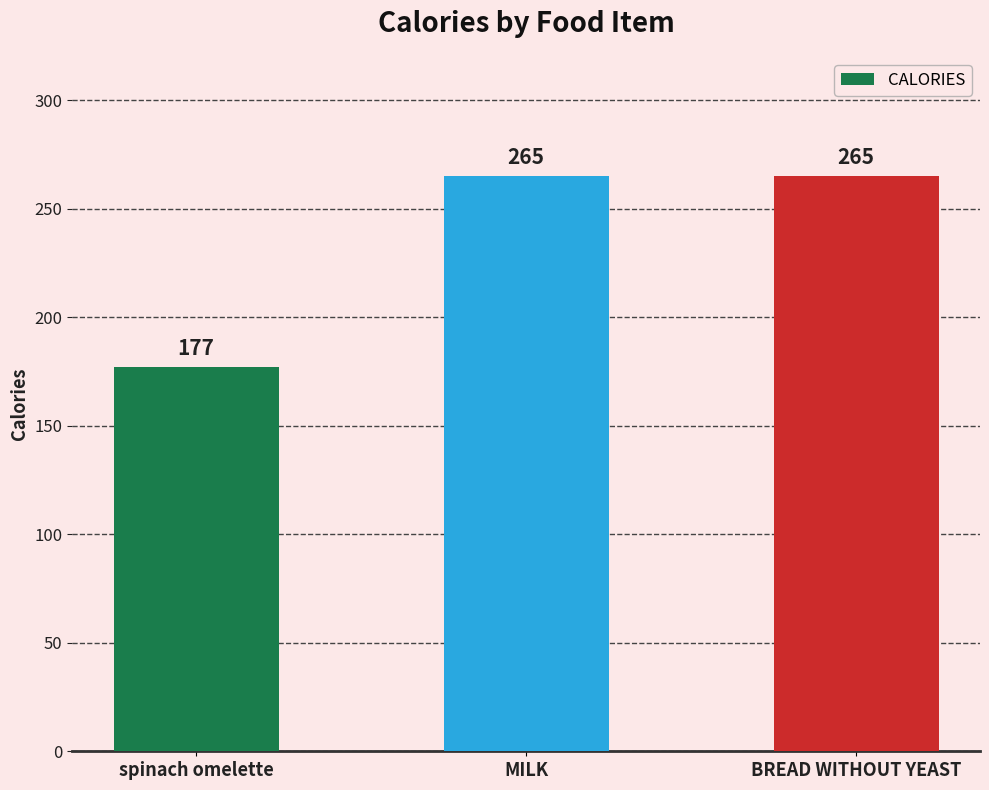

What is the ratio of the value at spinach omelette to the value at MILK?

0.7